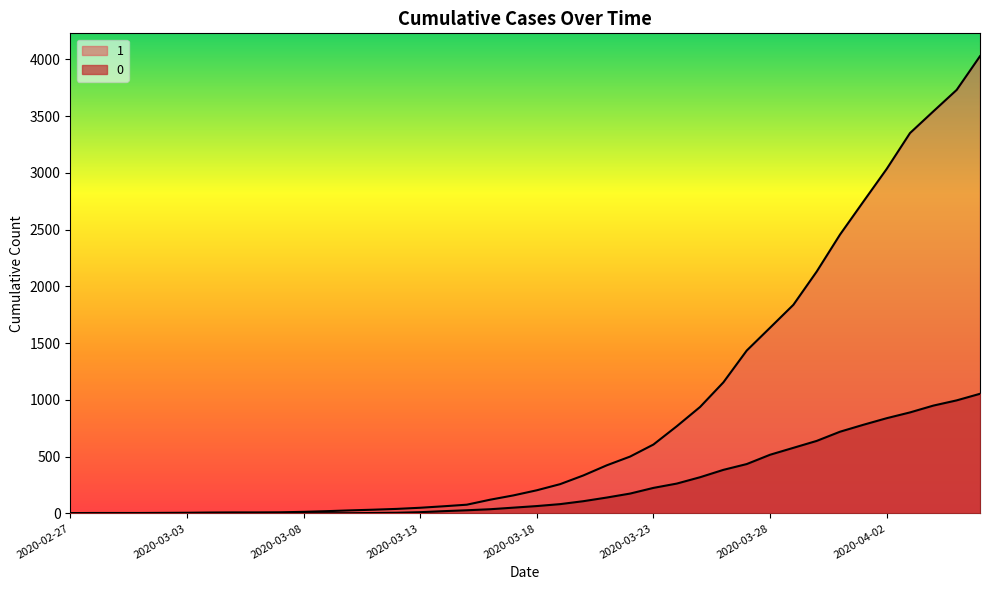

What is the difference between the 1 values at 2020-03-16 and 2020-03-17?

38